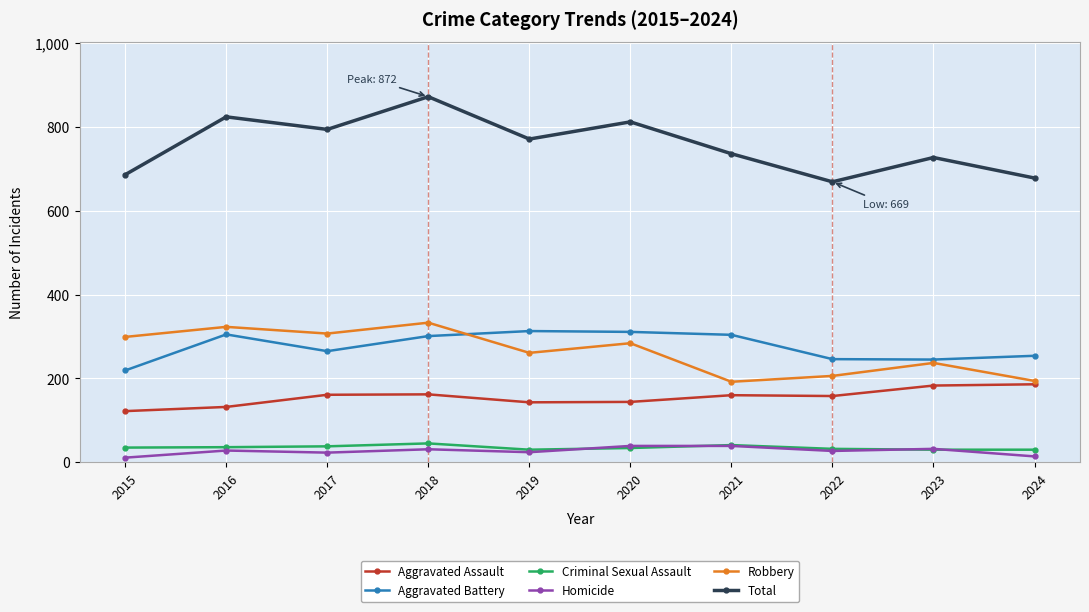

How many lines are shown in the chart?

6